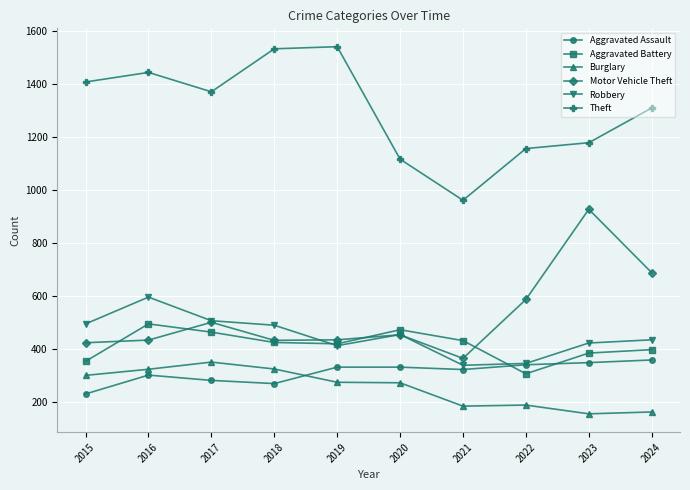

True or false: Burglary and Motor Vehicle Theft cross at least once.

False